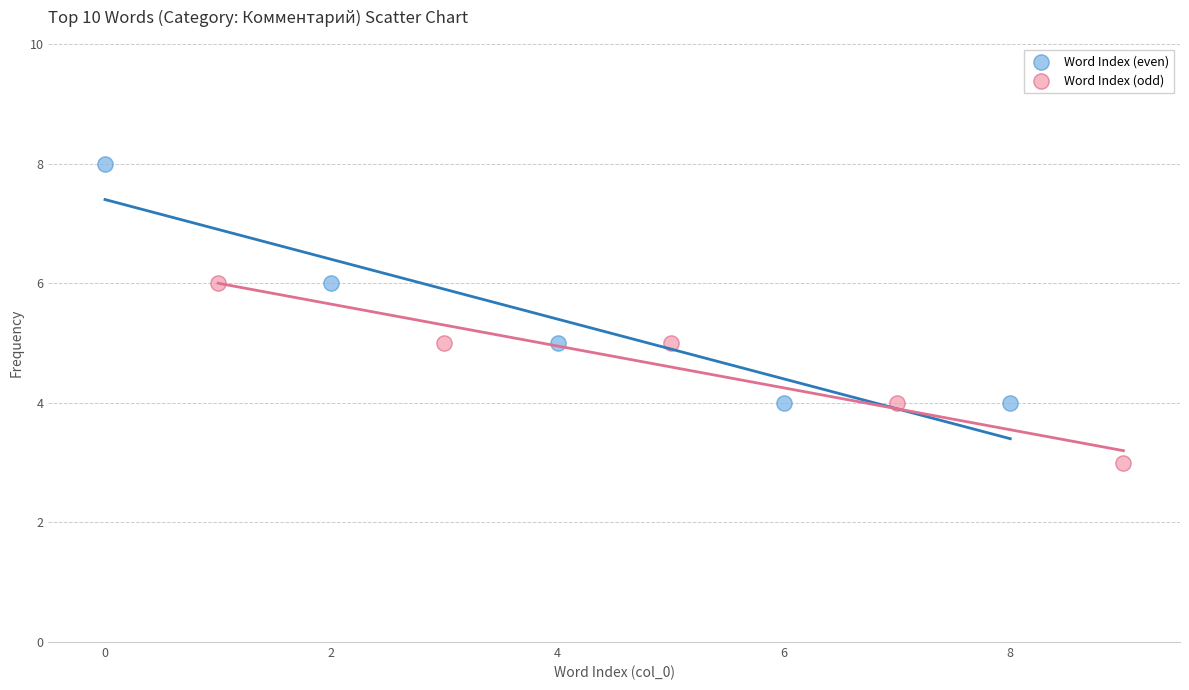

Which series has the widest spread of Y values?

Word Index (even)